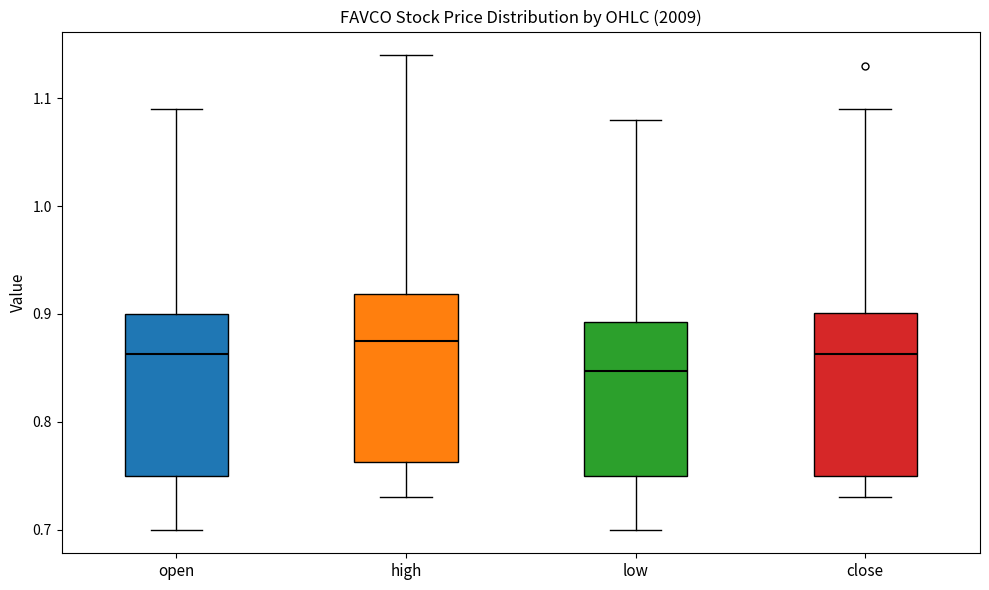

Where does the lower whisker of the box for close end on the y-axis? The values are not printed on the chart, so give them approximately, as read against the axis.

0.73